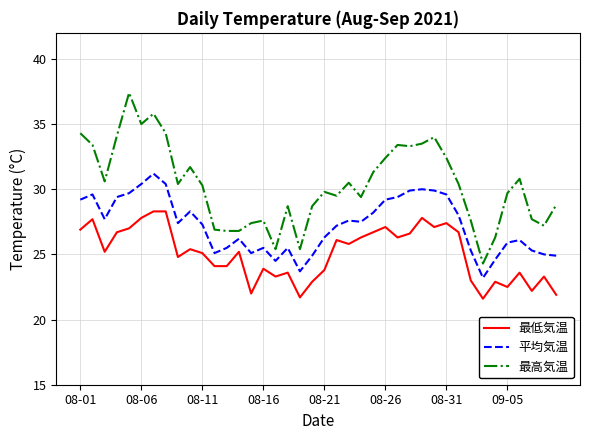

How many distinct data groups are displayed?

3